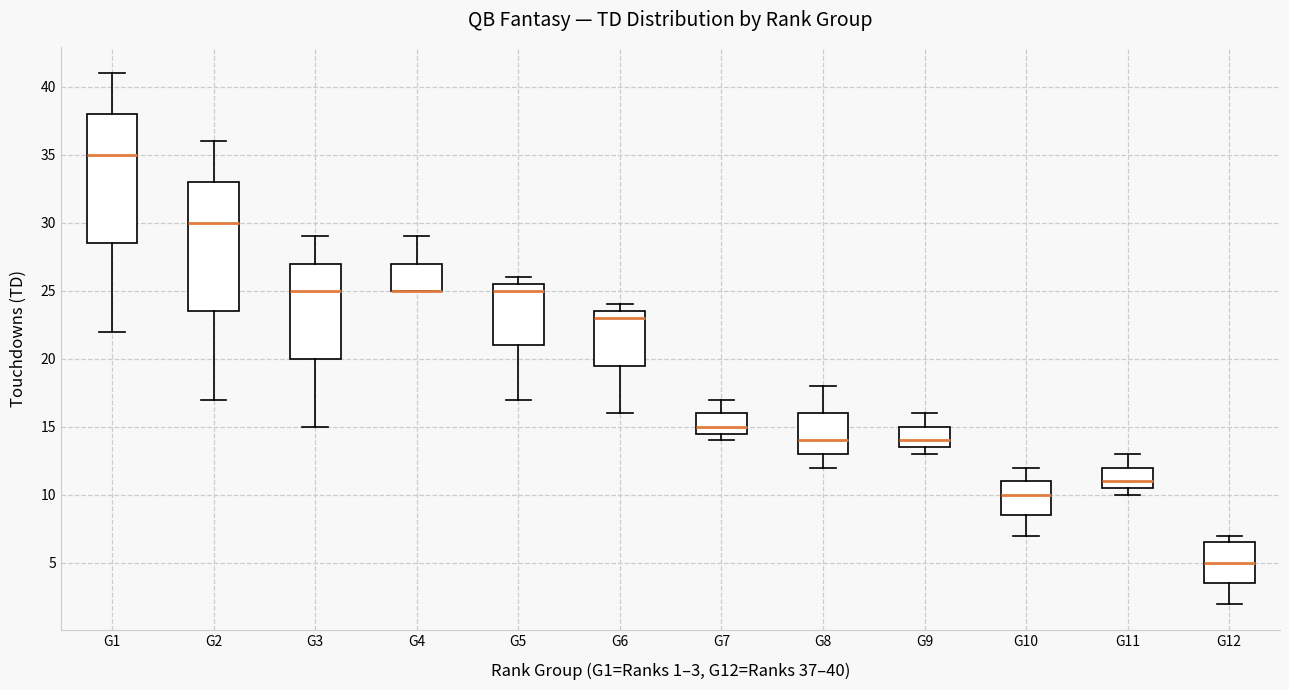

Reading left to right, read every box against the y-axis: the position of its median line, the range the box covers, and the ends of its whiskers. The values are not printed on the chart, so give them approximately, as read against the axis.

G1: median 35.0, box 28.5 to 38.0, whiskers 22.0 to 41.0
G2: median 30.0, box 23.5 to 33.0, whiskers 17.0 to 36.0
G3: median 25.0, box 20.0 to 27.0, whiskers 15.0 to 29.0
G4: median 25.0 (drawn on the box's lower edge), box 25.0 to 27.0, whiskers 25.0 to 29.0
G5: median 25.0, box 21.0 to 25.5, whiskers 17.0 to 26.0
G6: median 23.0, box 19.5 to 23.5, whiskers 16.0 to 24.0
G7: median 15.0, box 14.5 to 16.0, whiskers 14.0 to 17.0
G8: median 14.0, box 13.0 to 16.0, whiskers 12.0 to 18.0
G9: median 14.0, box 13.5 to 15.0, whiskers 13.0 to 16.0
G10: median 10.0, box 8.5 to 11.0, whiskers 7.0 to 12.0
G11: median 11.0, box 10.5 to 12.0, whiskers 10.0 to 13.0
G12: median 5.0, box 3.5 to 6.5, whiskers 2.0 to 7.0